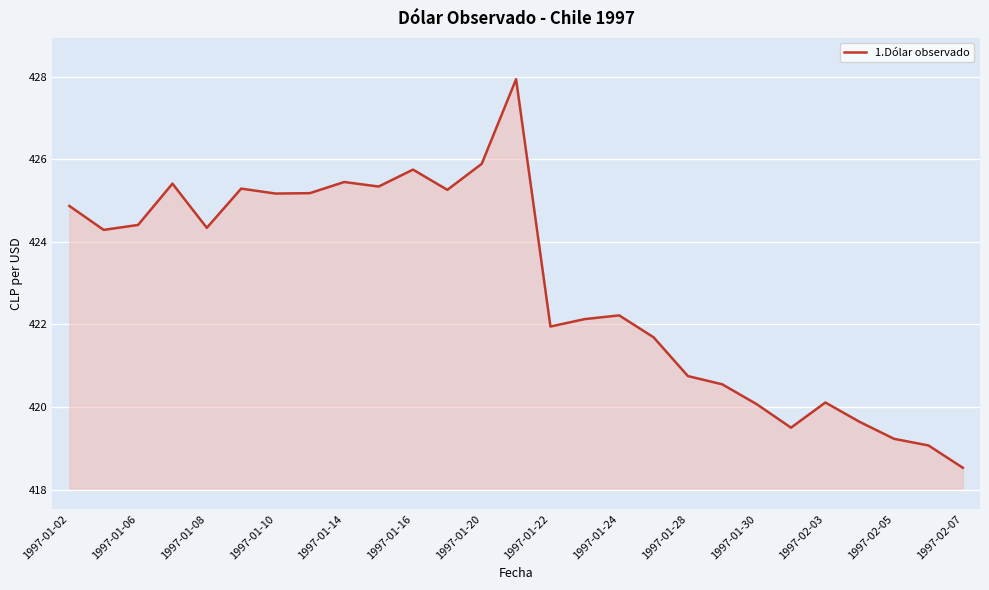

What is the minimum value shown in the chart?

418.5